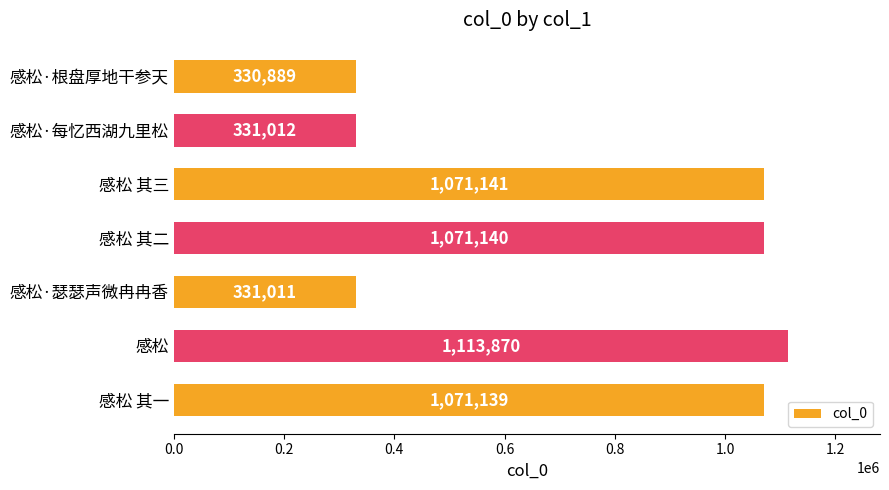

Is it true that the value at 感松 is 1113870?

True